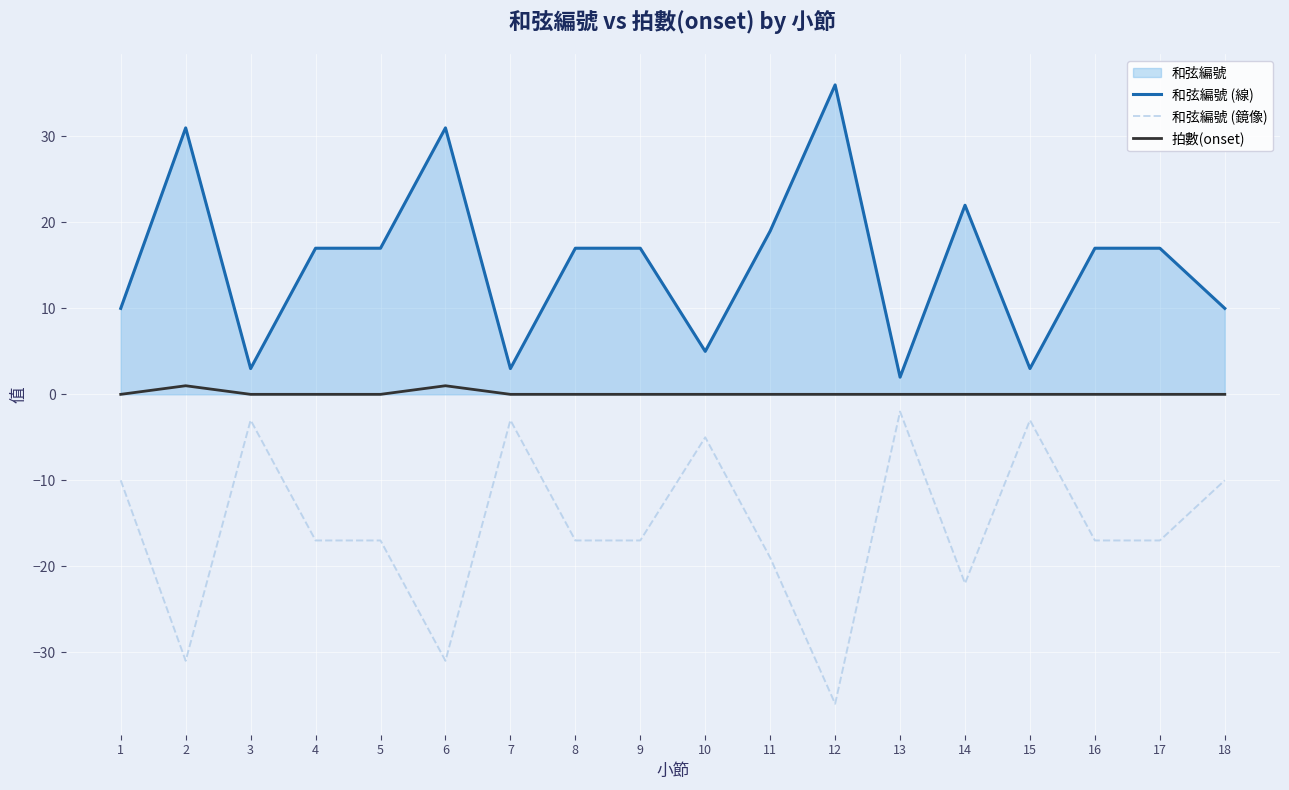

What is the maximum value shown in the chart?

36